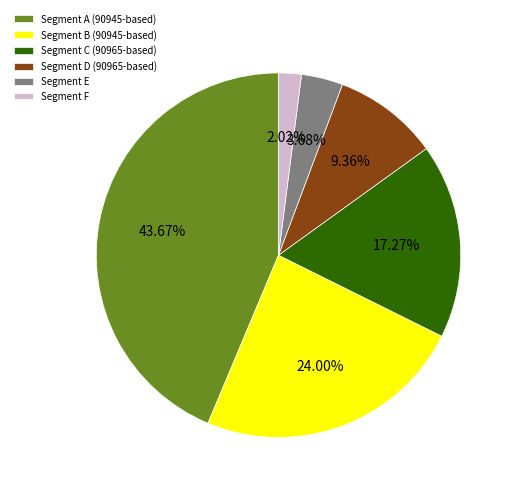

What is the ratio of the value at Segment D (90965-based) to the value at Segment F?

4.6